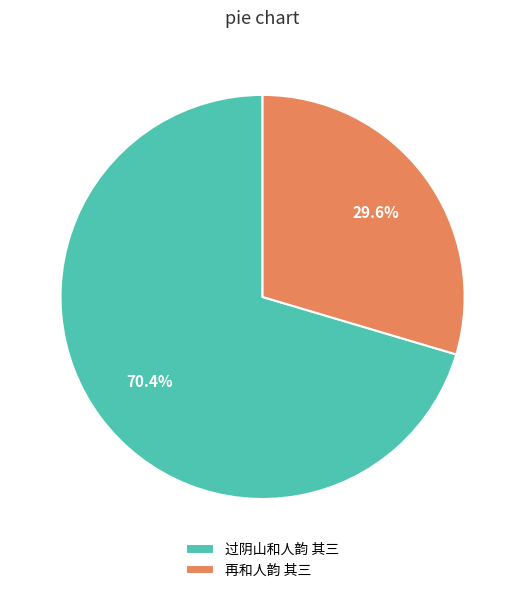

The 再和人韵 其三 slice represents 30% of the pie. True or false?

True